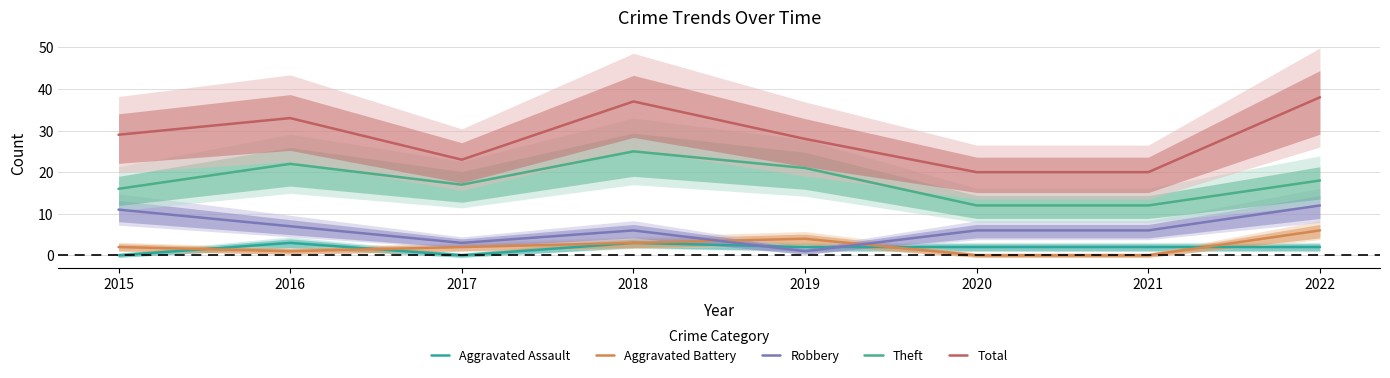

Count the number of data series in this chart.

5